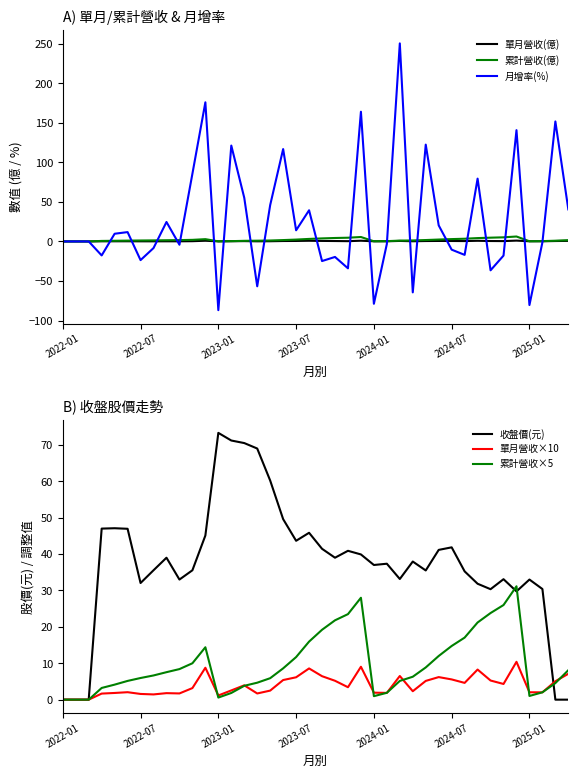

True or false: 收盤價(元) has a value of 36.3 at 15.

False